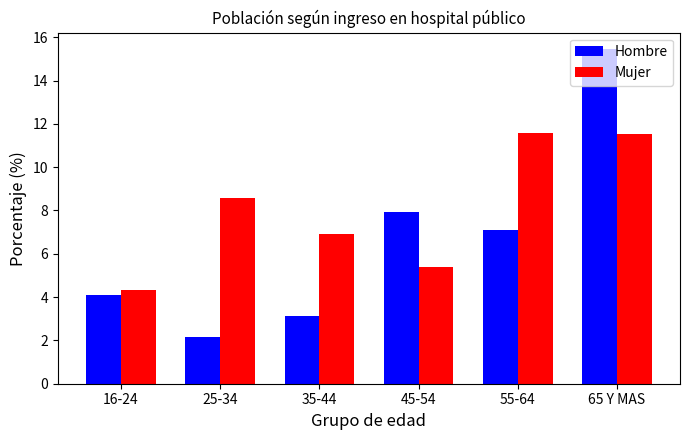

Is it true that Mujer equals 8.6 at 25-34?

True